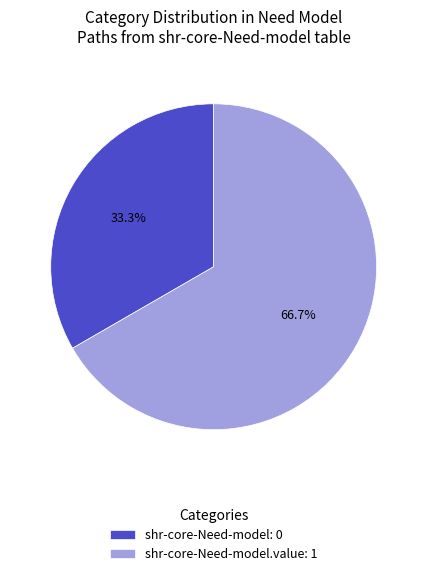

Is there any slice that represents more than half of the pie?

Yes